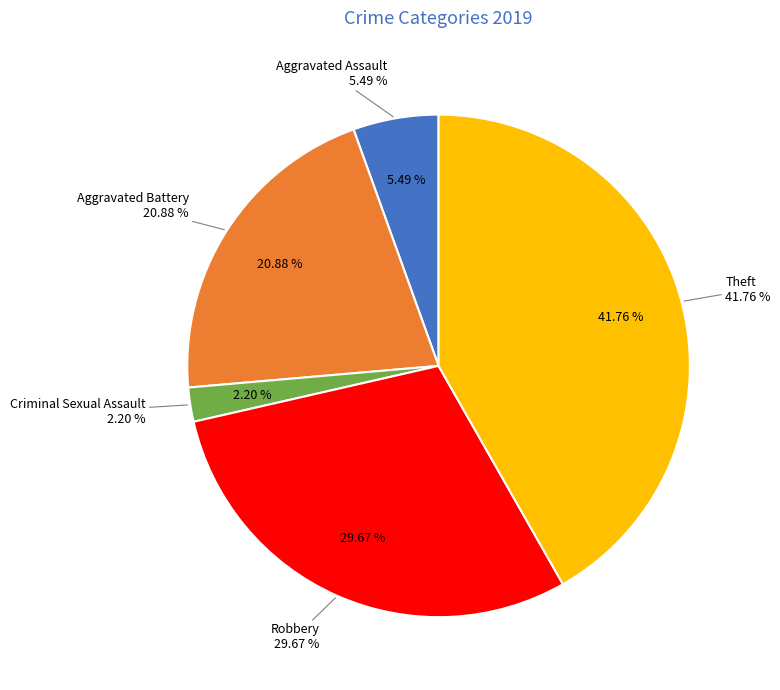

How many segments does this pie chart have?

5